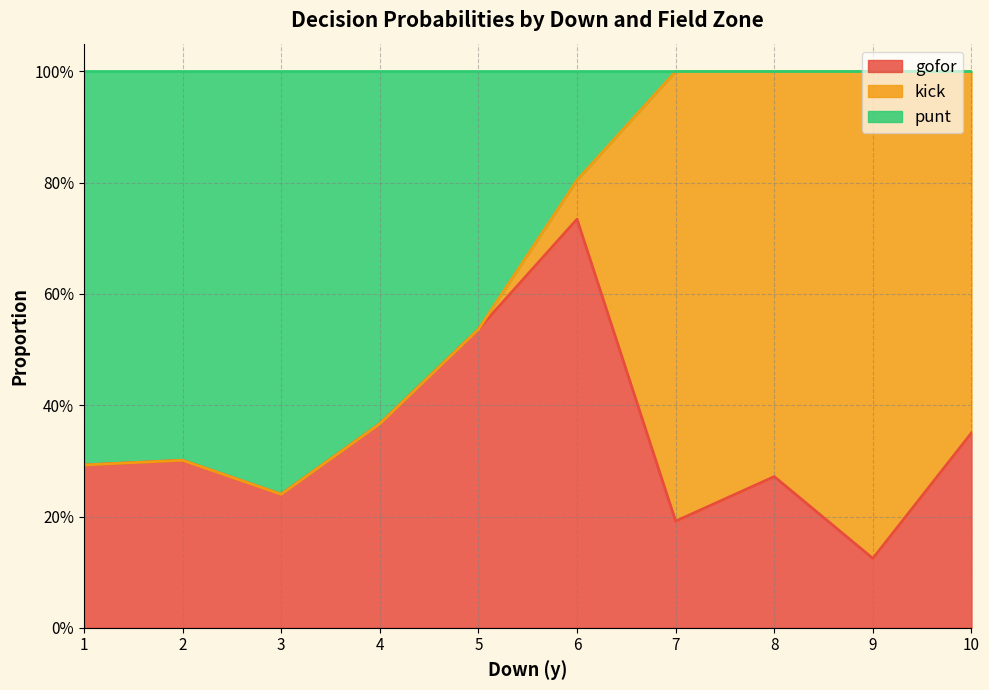

What value does the punt series have at 3?

1.0